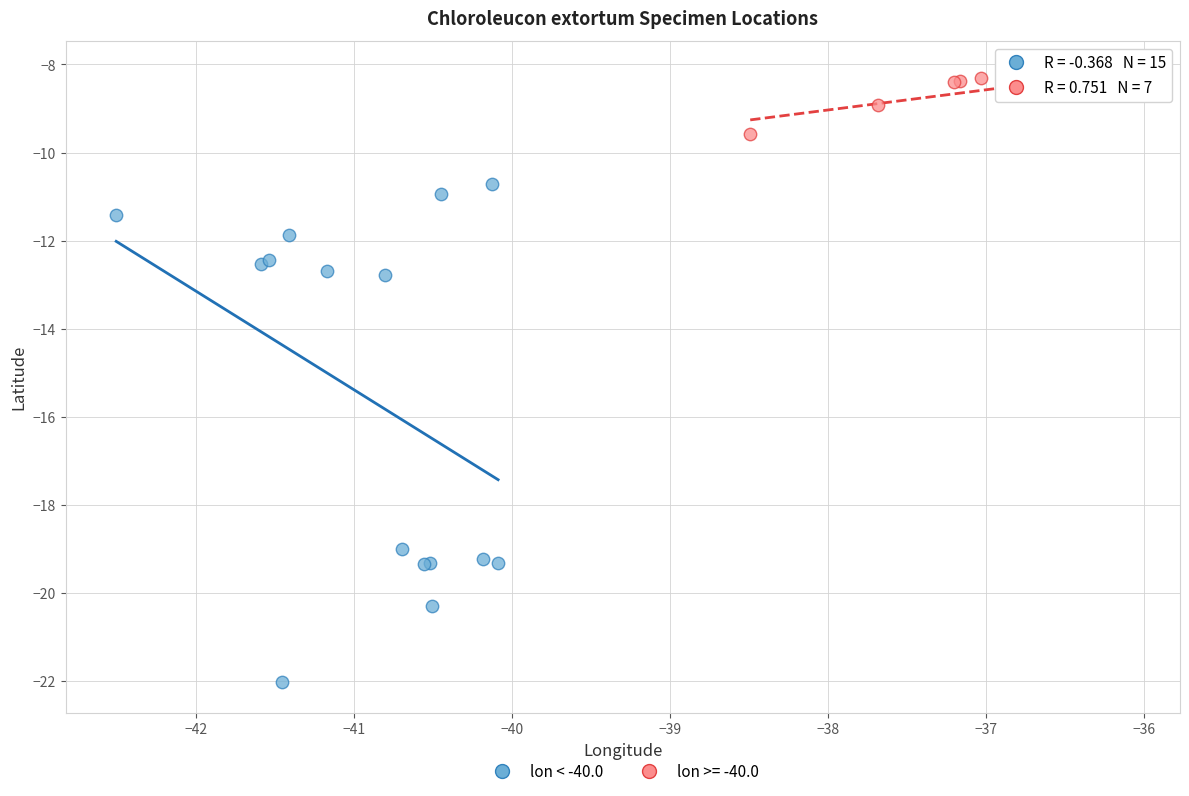

Which series has the widest spread of Y values?

lon < -40.0